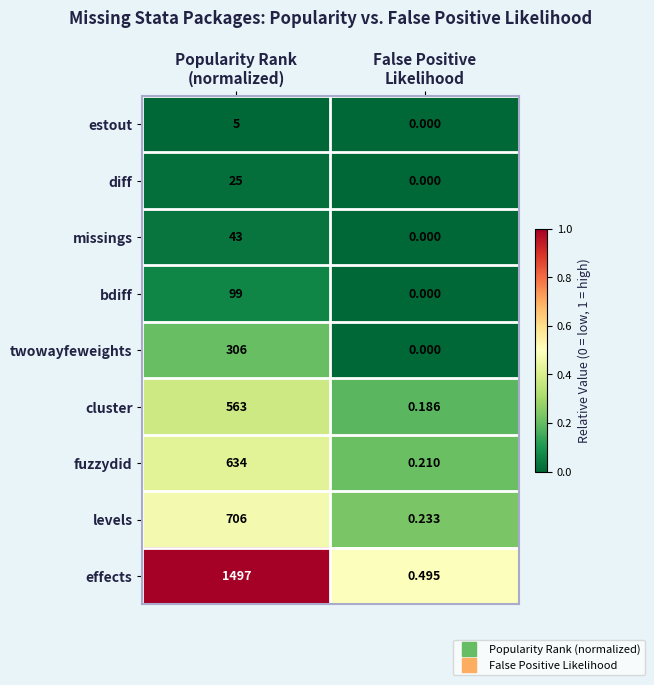

Which series has the largest range (max minus min)?

effects